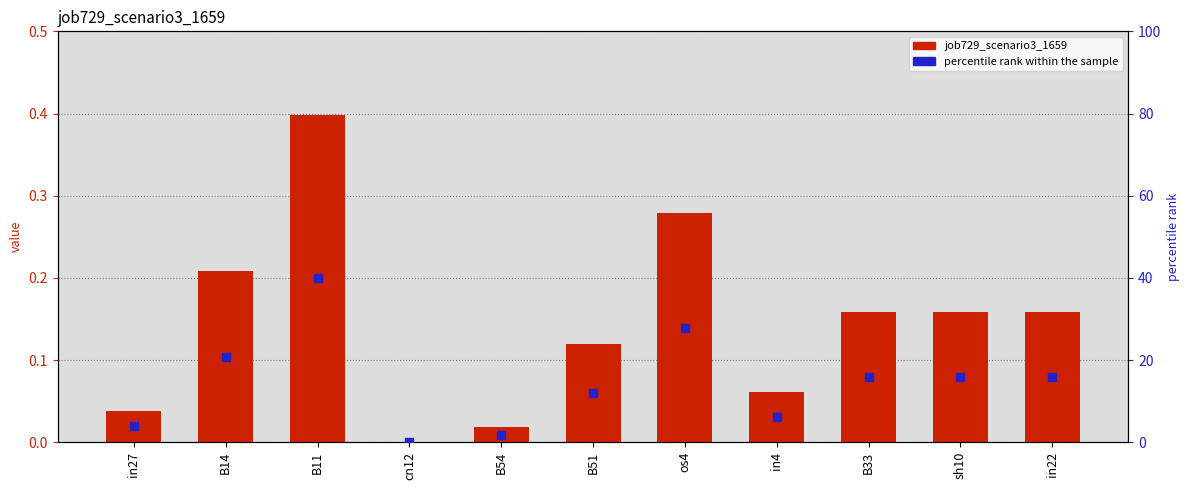

What are all the series names shown in the legend?

job729_scenario3_1659, percentile rank within the sample